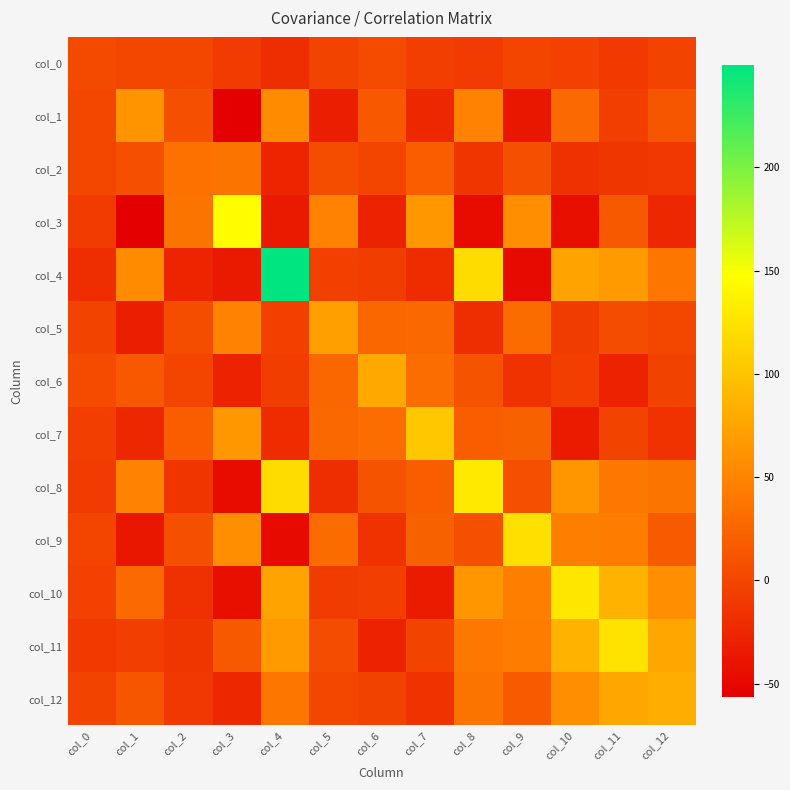

Rank the series by their maximum value, from lowest to highest.

col_0, col_2, col_1, col_5, col_6, col_12, col_7, col_9, col_11, col_10, col_8, col_3, col_4